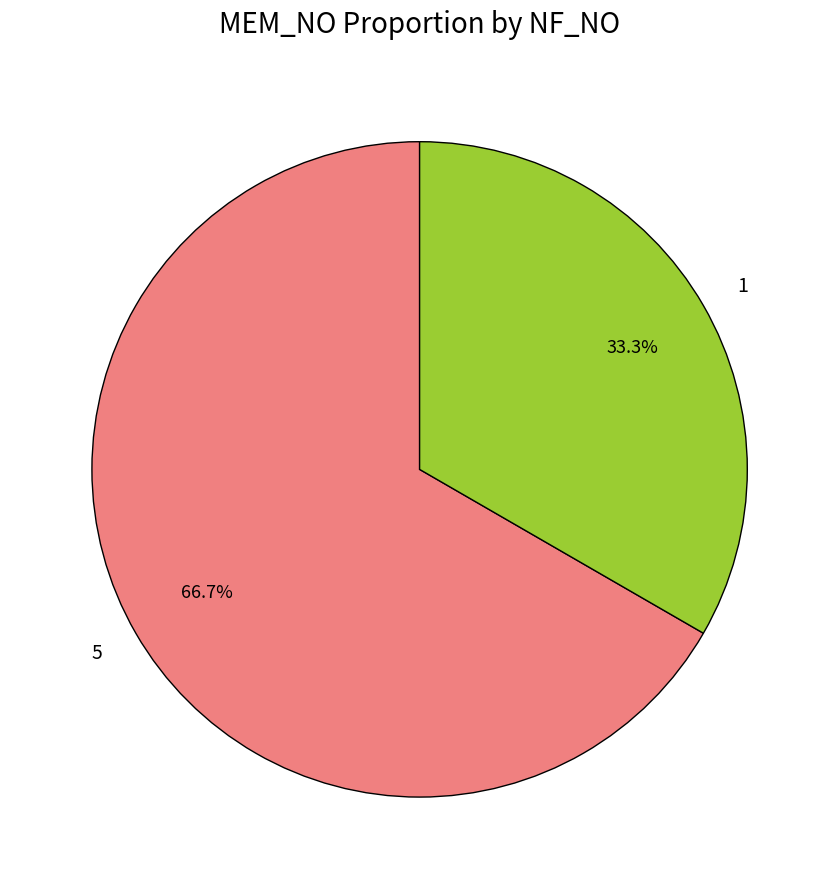

To the nearest percent, what portion does 1 represent?

33%